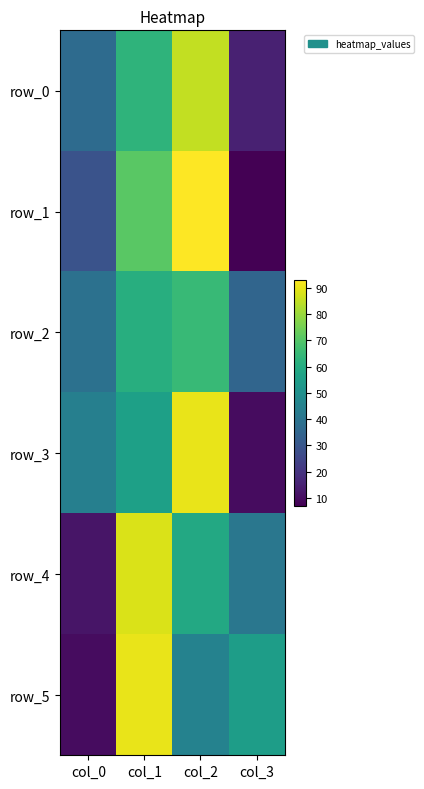

The value of row_4 at col_1 is 25. True or false?

False